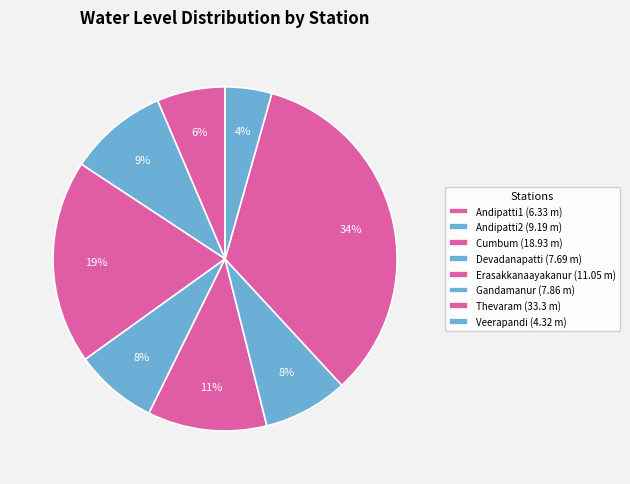

Which slice is the largest?

Thevaram